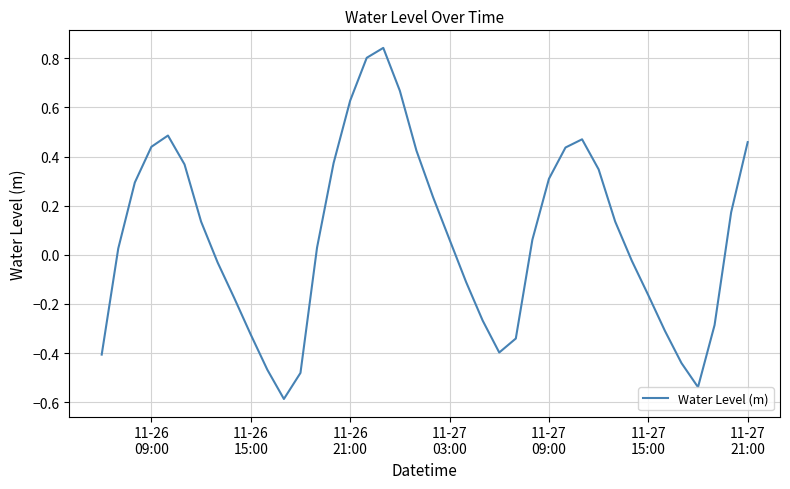

What is the difference between the maximum and minimum values?

1.4